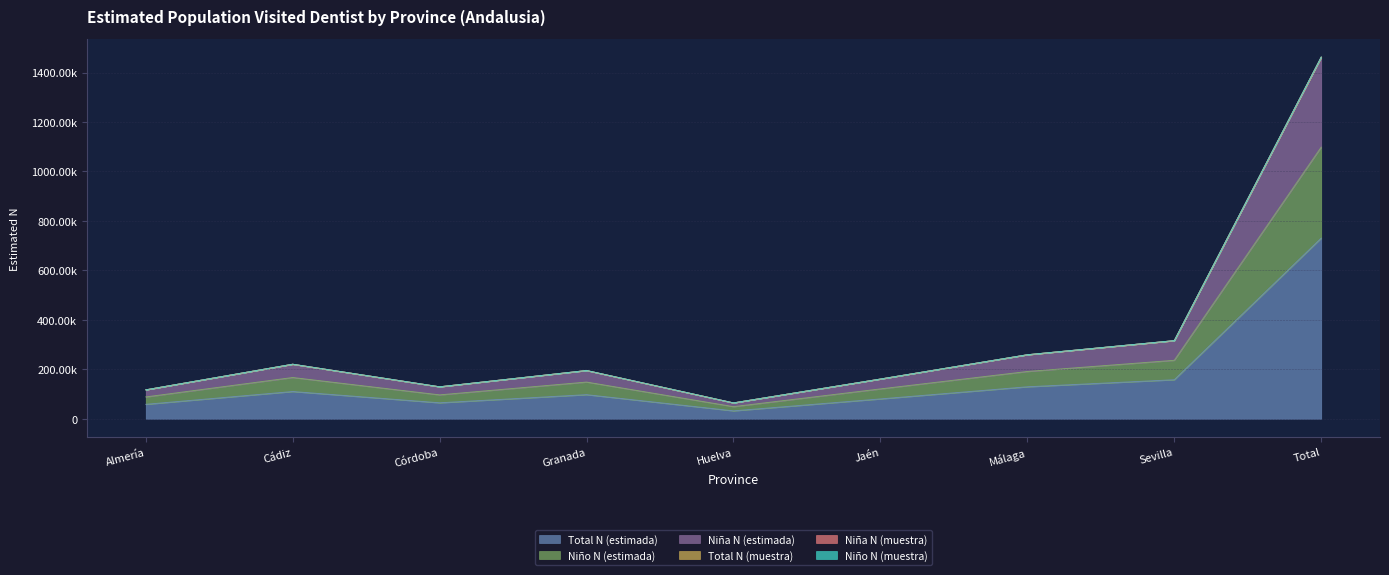

Reading left to right, extract all data points from this chart.

Niña N (estimada): Almería=117086	Cádiz=220716	Córdoba=129412	Granada=195296	Huelva=64292	Jaén=160787	Málaga=259053	Sevilla=316176	Total=1462816
Niño N (estimada): Almería=88387	Cádiz=166974	Córdoba=96765	Granada=148551	Huelva=49179	Jaén=120883	Málaga=191329	Sevilla=236568	Total=1098634
Total N (estimada): Almería=58476	Cádiz=110241	Córdoba=64641	Granada=97548	Huelva=32111	Jaén=80313	Málaga=129386	Sevilla=157910	Total=730626
Niña N (muestra): Almería=117129	Cádiz=220796	Córdoba=129456	Granada=195362	Huelva=64317	Jaén=160838	Málaga=259140	Sevilla=316290	Total=1463326
Niño N (muestra): Almería=117041	Cádiz=220639	Córdoba=129369	Granada=195229	Huelva=64270	Jaén=160732	Málaga=258956	Sevilla=316055	Total=1462289
Total N (muestra): Almería=116953	Cádiz=220482	Córdoba=129282	Granada=195096	Huelva=64223	Jaén=160626	Málaga=258772	Sevilla=315820	Total=1461252